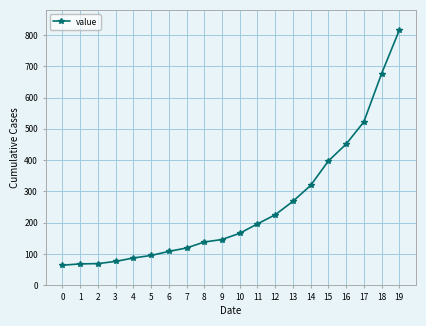

What is the average value?

250